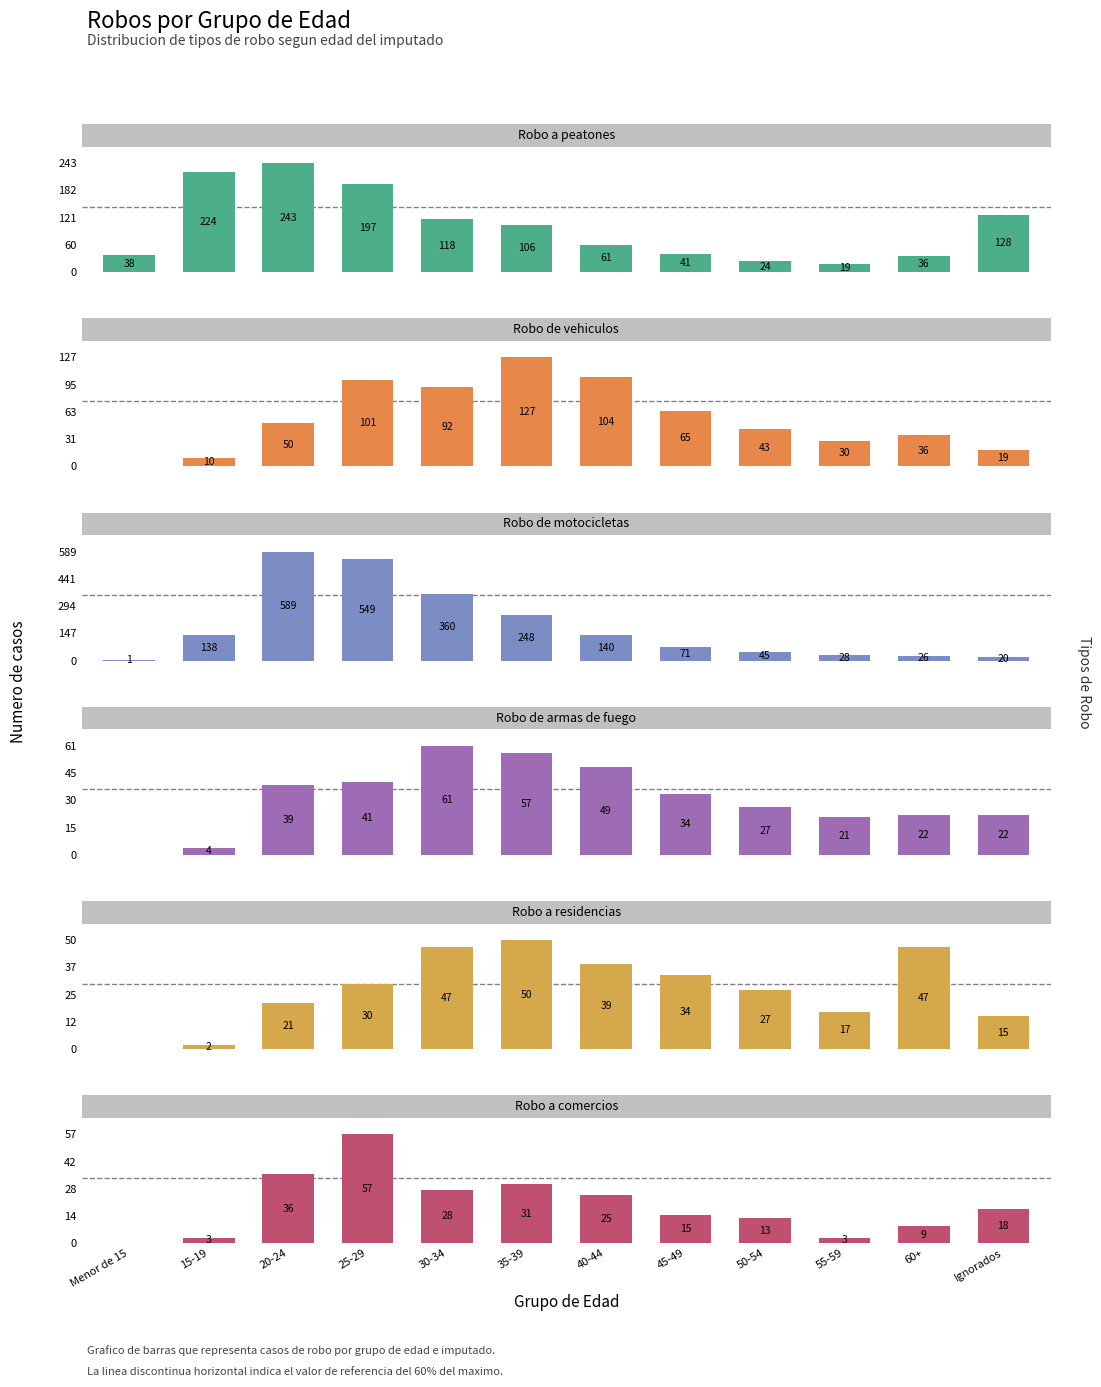

Reading left to right, extract all data points from this chart.

Robo a peatones: 38	224	243	197	118	106	61	41	24	19	36	128
Robo de vehiculos: 0	10	50	101	92	127	104	65	43	30	36	19
Robo de motocicletas: 1	138	589	549	360	248	140	71	45	28	26	20
Robo de armas de fuego: 0	4	39	41	61	57	49	34	27	21	22	22
Robo a residencias: 0	2	21	30	47	50	39	34	27	17	47	15
Robo a comercios: 0	3	36	57	28	31	25	15	13	3	9	18